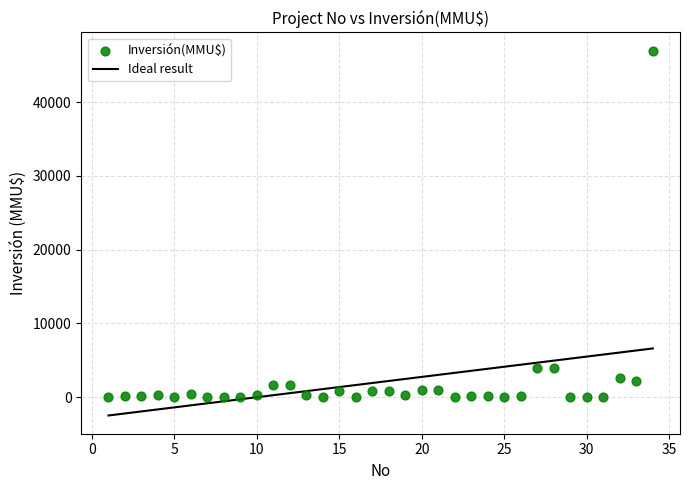

What is the range of Y values (max minus min)?

47000